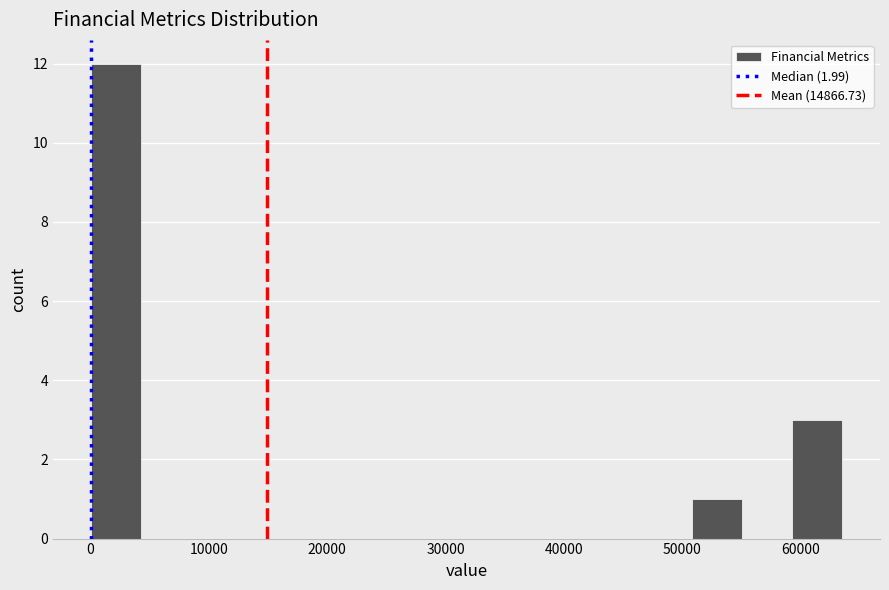

Reading left to right, list every bar in this chart as the range it spans on the x-axis followed by its height. Neither the bar edges nor the heights are printed on the chart, so give them approximately, as read against the axes.

0 to 4000: 12
4000 to 8000: 0
8000 to 13000: 0
13000 to 17000: 0
17000 to 21000: 0
21000 to 25000: 0
25000 to 30000: 0
30000 to 34000: 0
34000 to 38000: 0
38000 to 42000: 0
42000 to 47000: 0
47000 to 51000: 0
51000 to 55000: 1
55000 to 59000: 0
59000 to 64000: 3